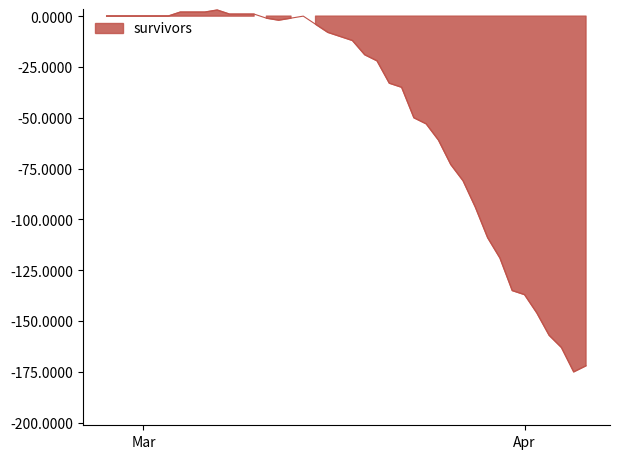

What is the label of the 38th point from the left?

2020-04-04